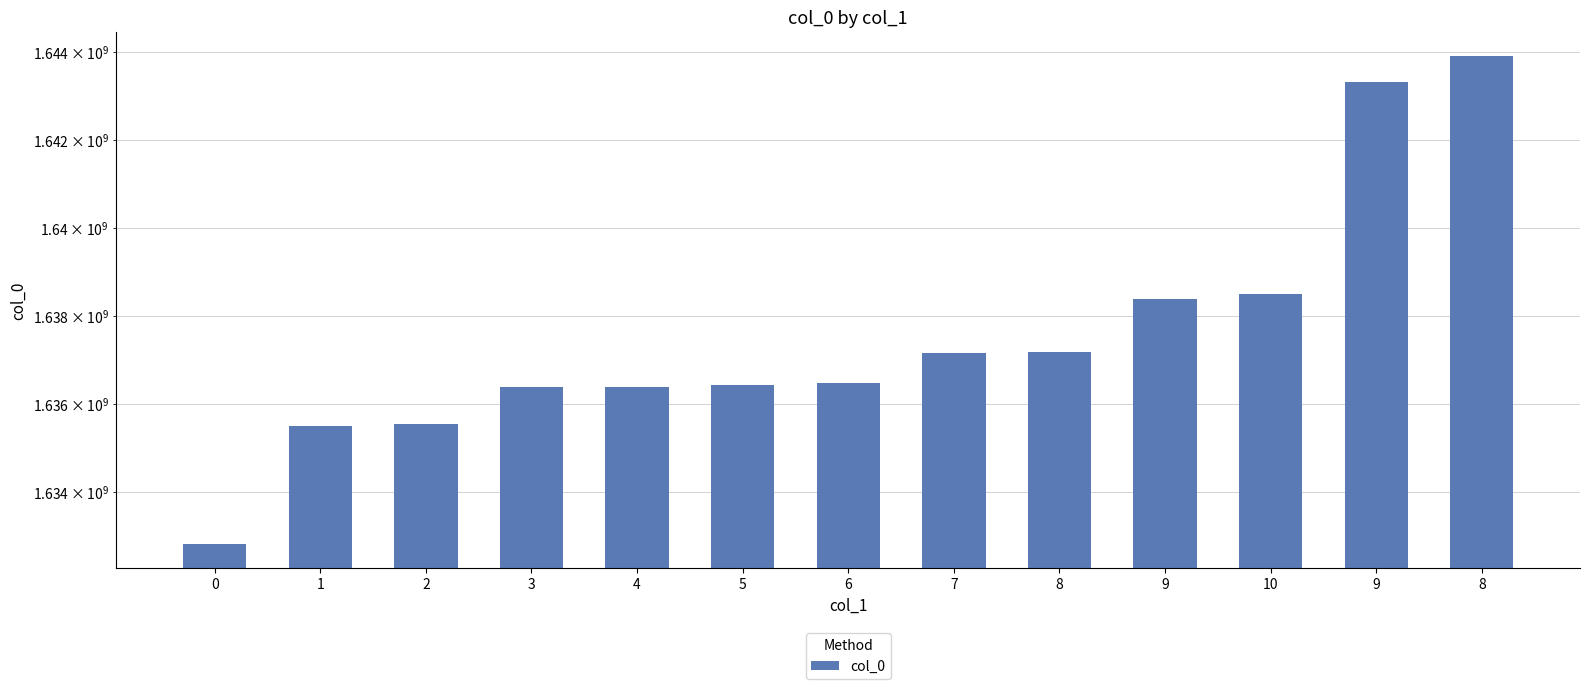

What is the label of the 11th bar from the left?

10